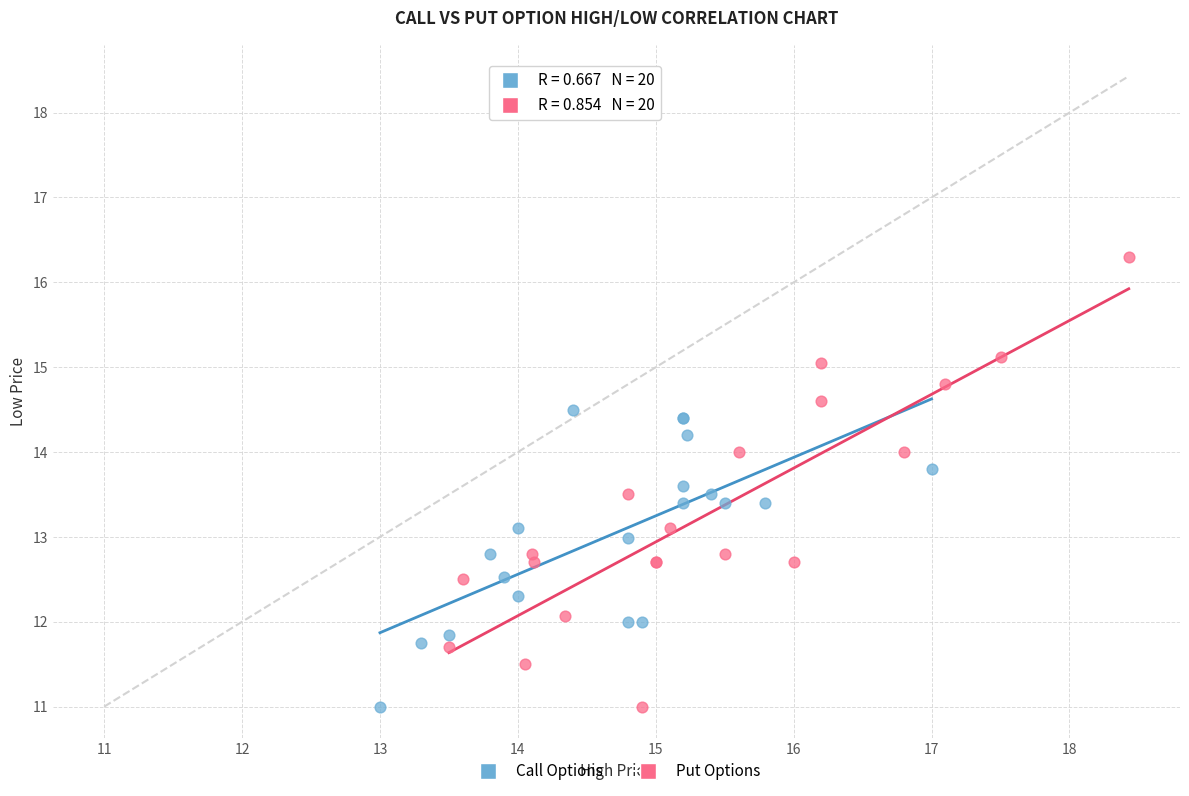

Which series contains the highest Y value?

Put Options